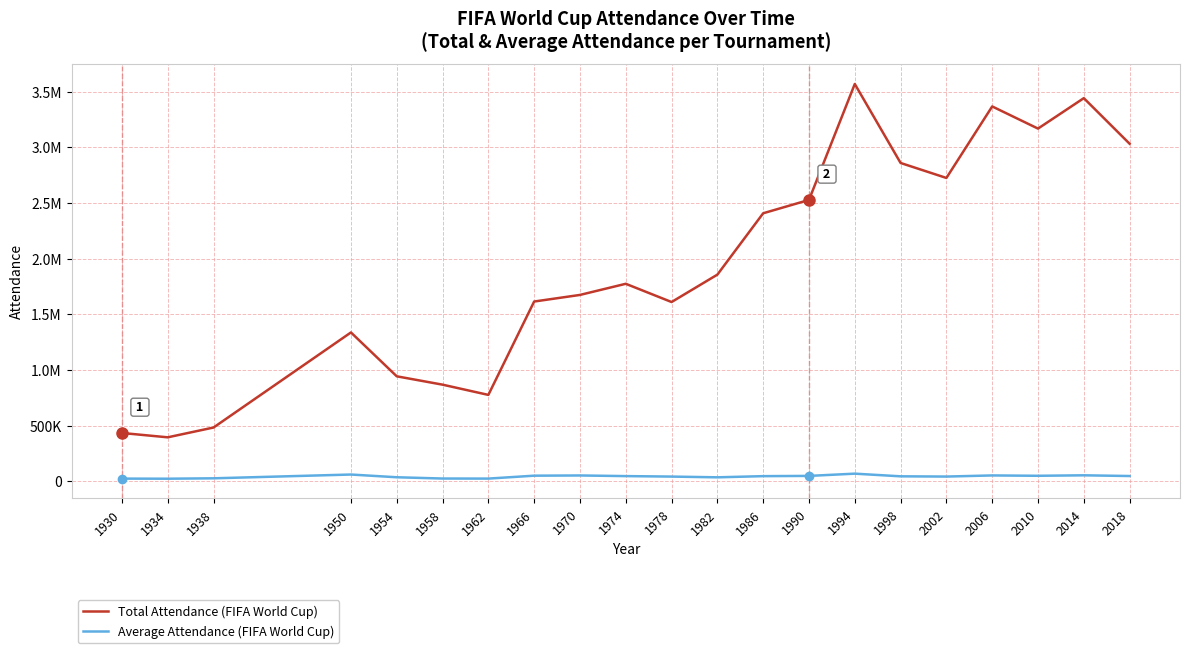

At which label is Average Attendance (FIFA World Cup) closest to 45930?

1986